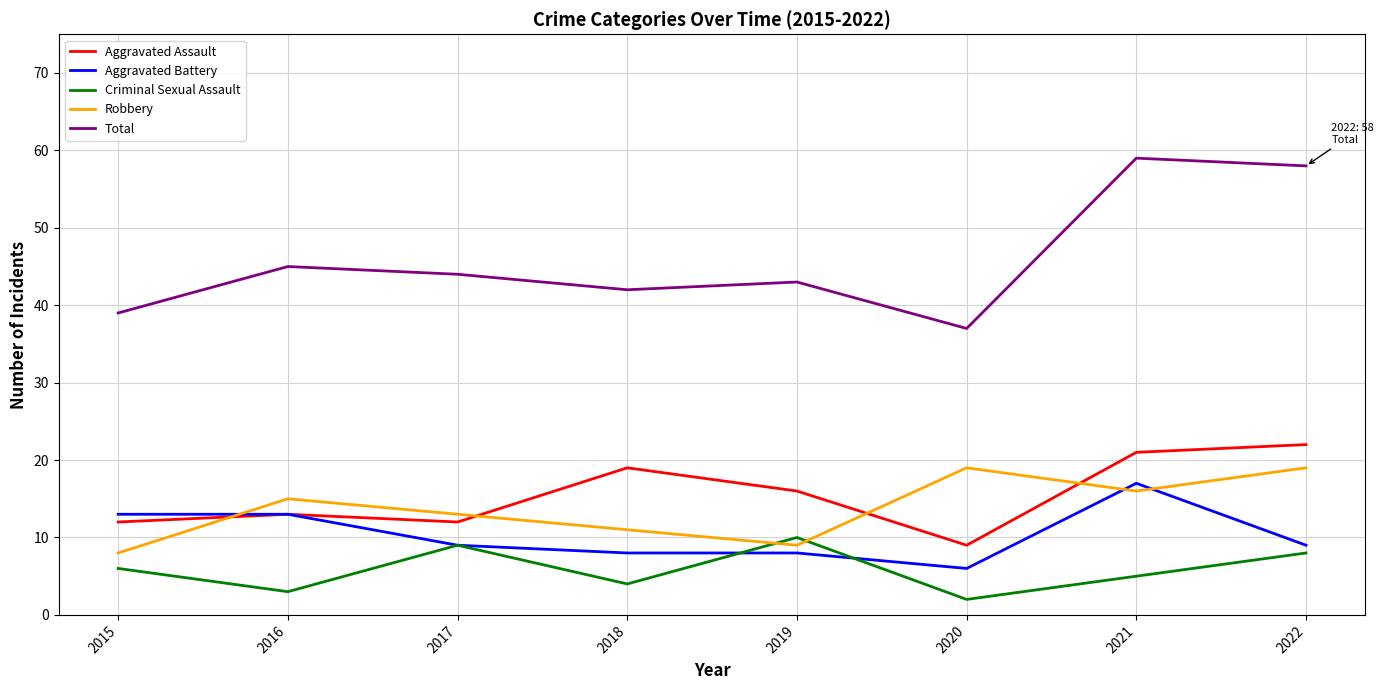

Count the number of data series in this chart.

5